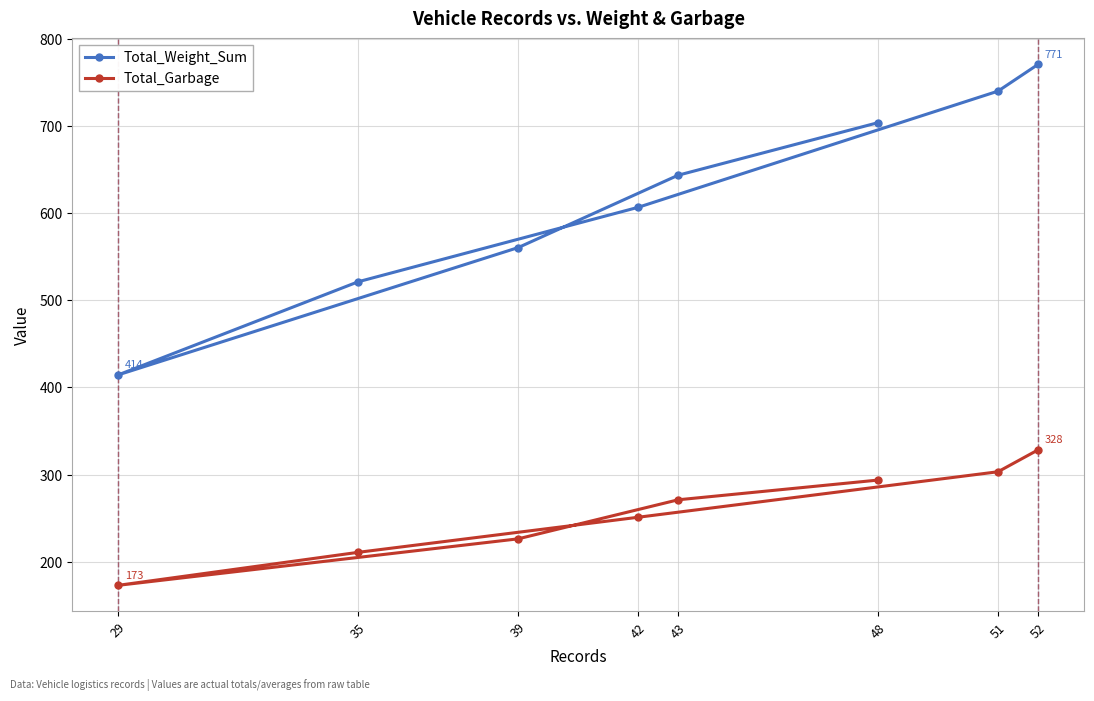

What is the value of the Total_Weight_Sum point at the 2nd from the left?

521.4